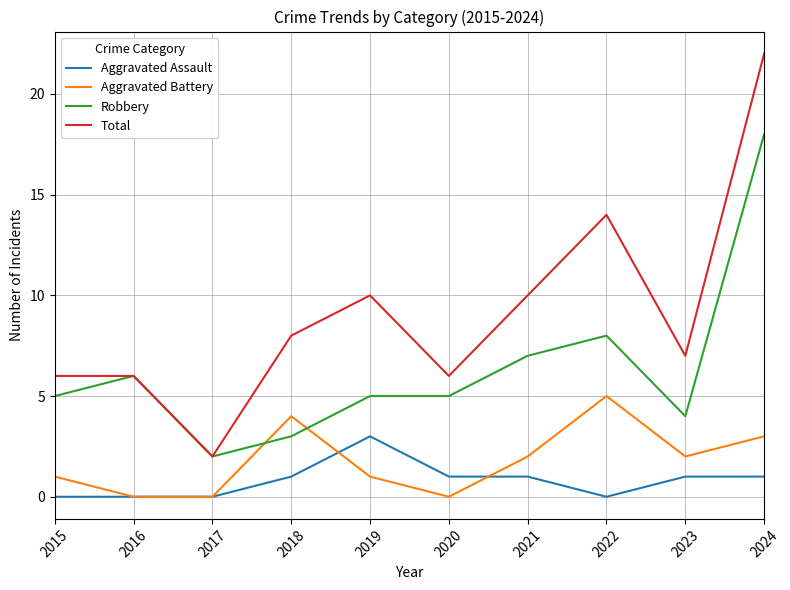

What is the average value of the Total series?

9